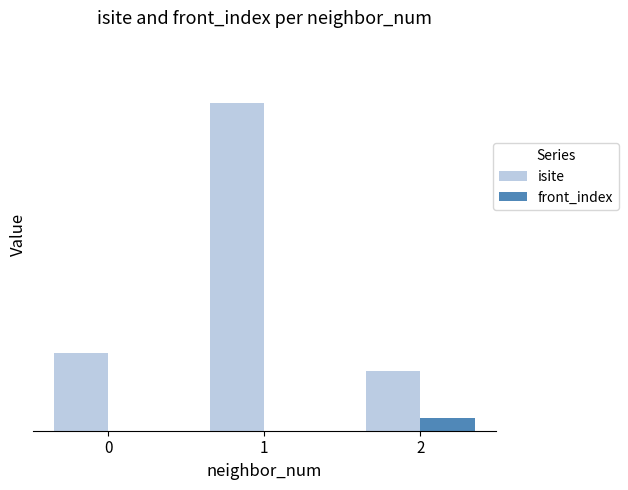

What is the total value across all series at 0?

15.0